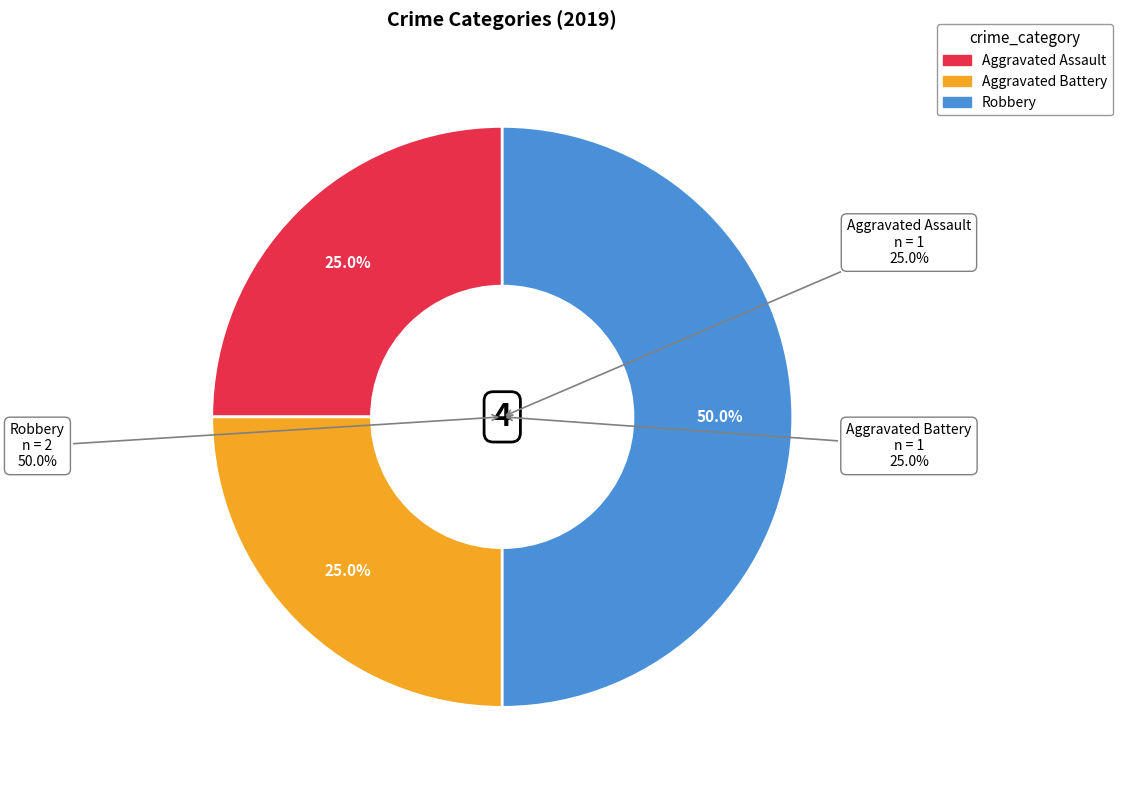

Which category has the smallest portion of the pie?

Aggravated Assault